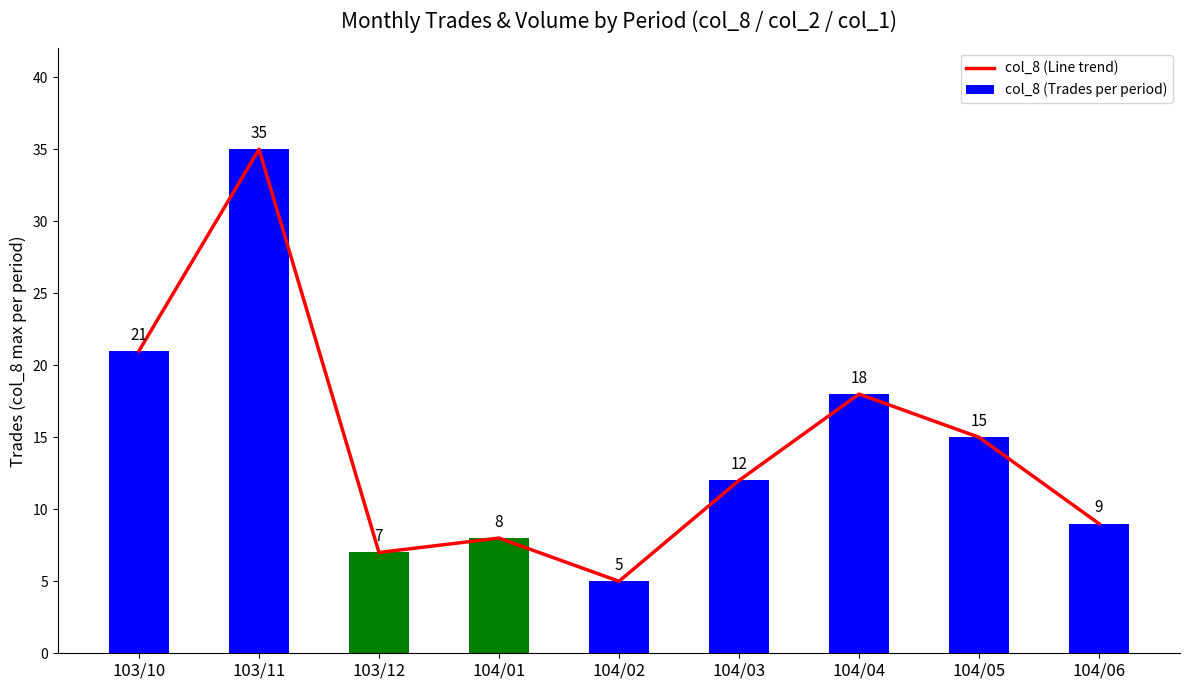

What position from the left is 104/04?

7